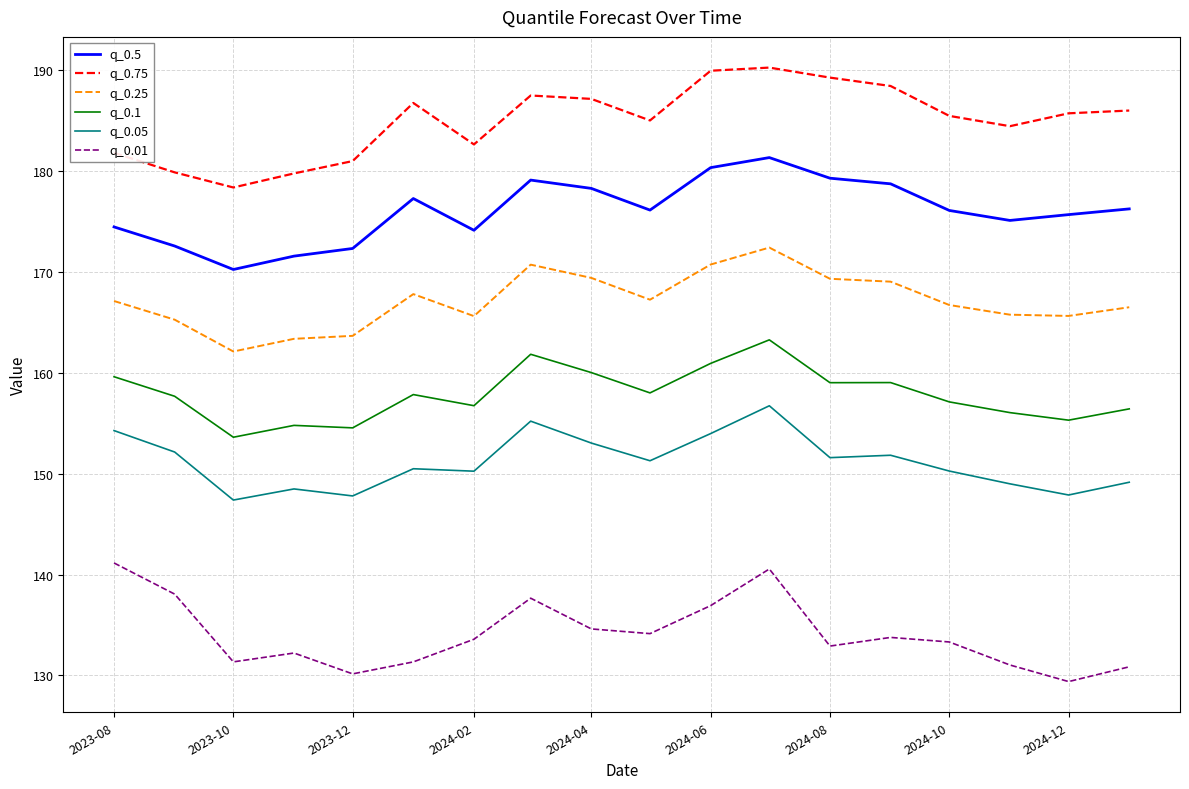

In q_0.75, how many points are higher than both neighbors (excluding endpoints)?

3